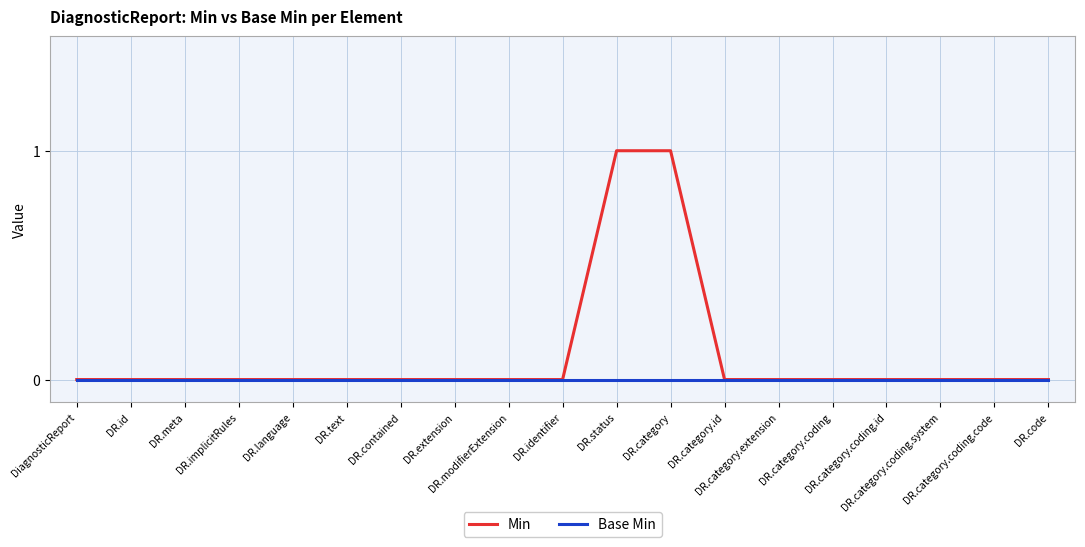

Which series has the largest total across all categories?

Min